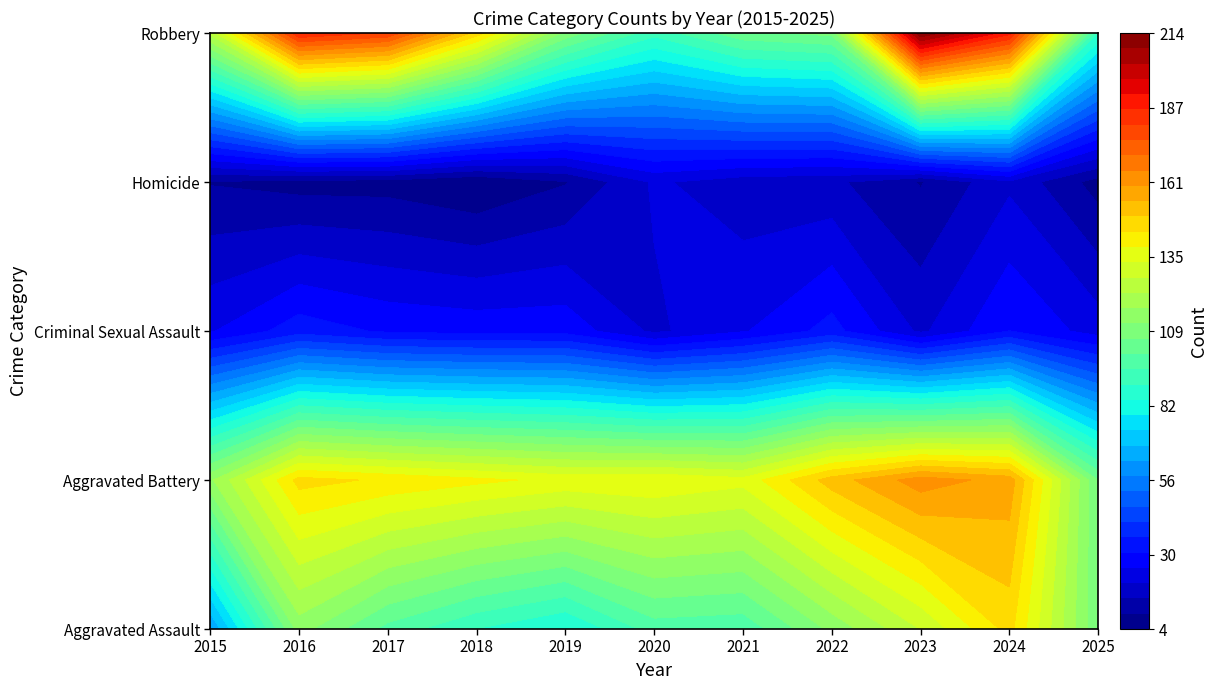

How many data points in Robbery are less than 124?

5